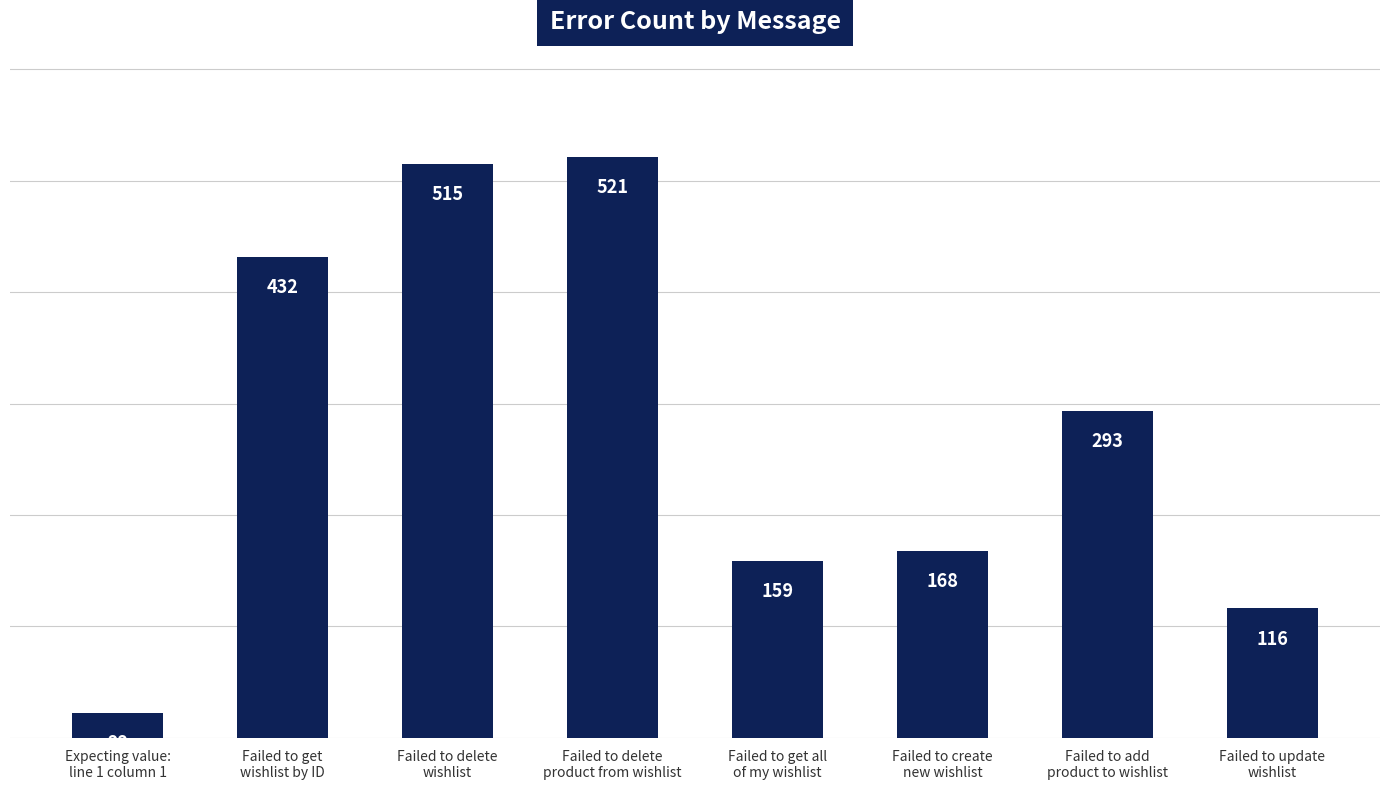

The value at Expecting value:
line 1 column 1 is 22. True or false?

True